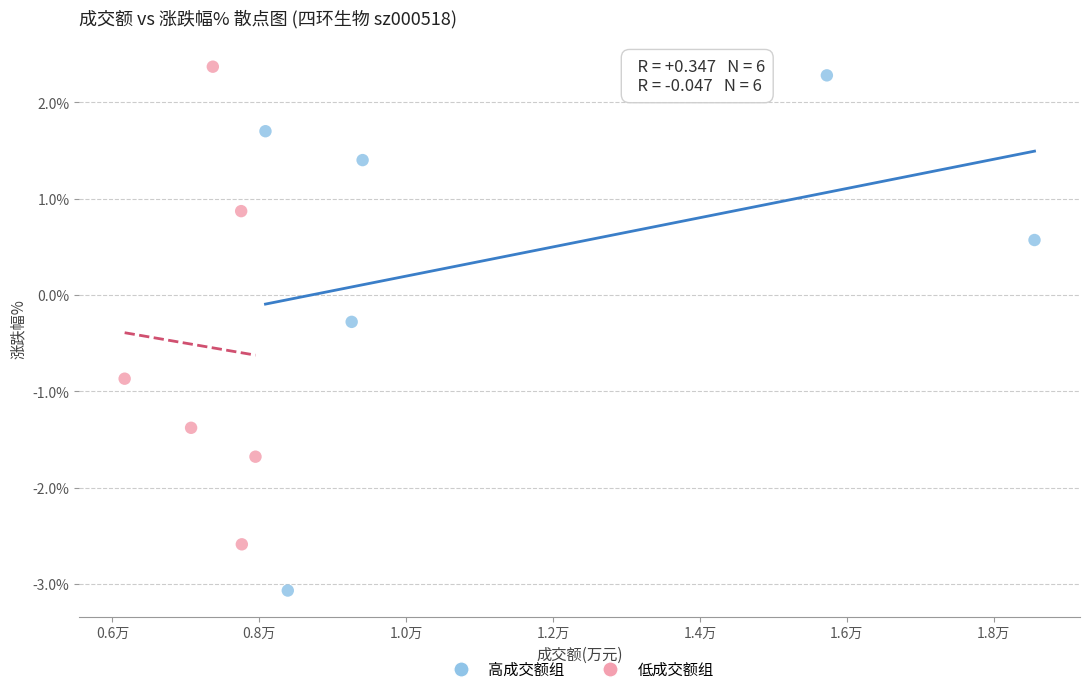

Which series has the widest spread of Y values?

高成交额组